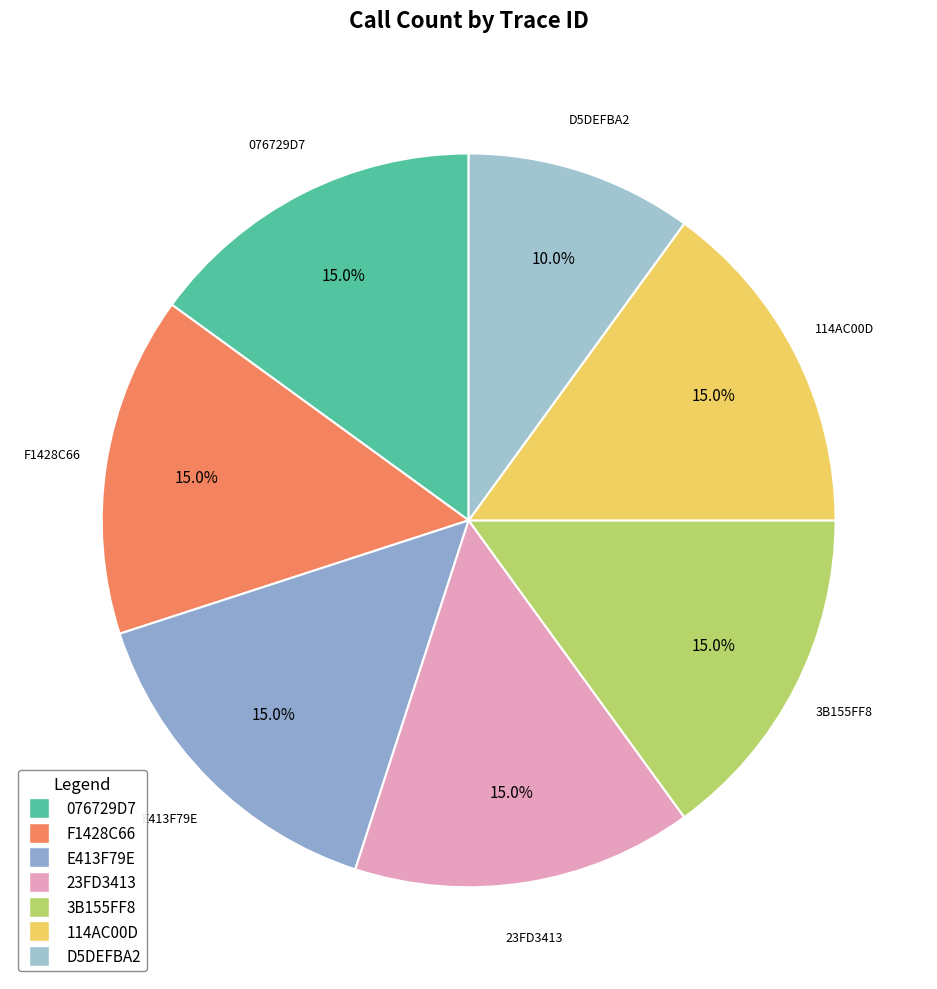

Count the number of slices in the pie.

7